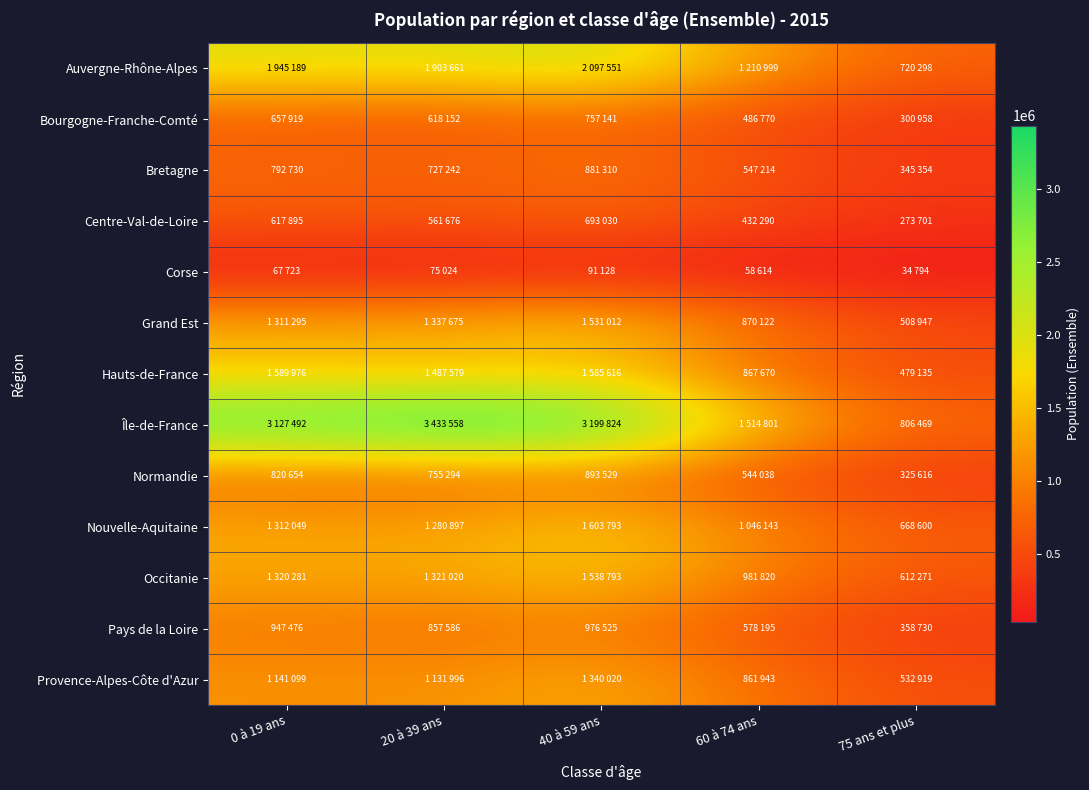

Which series has the largest range (max minus min)?

Île-de-France